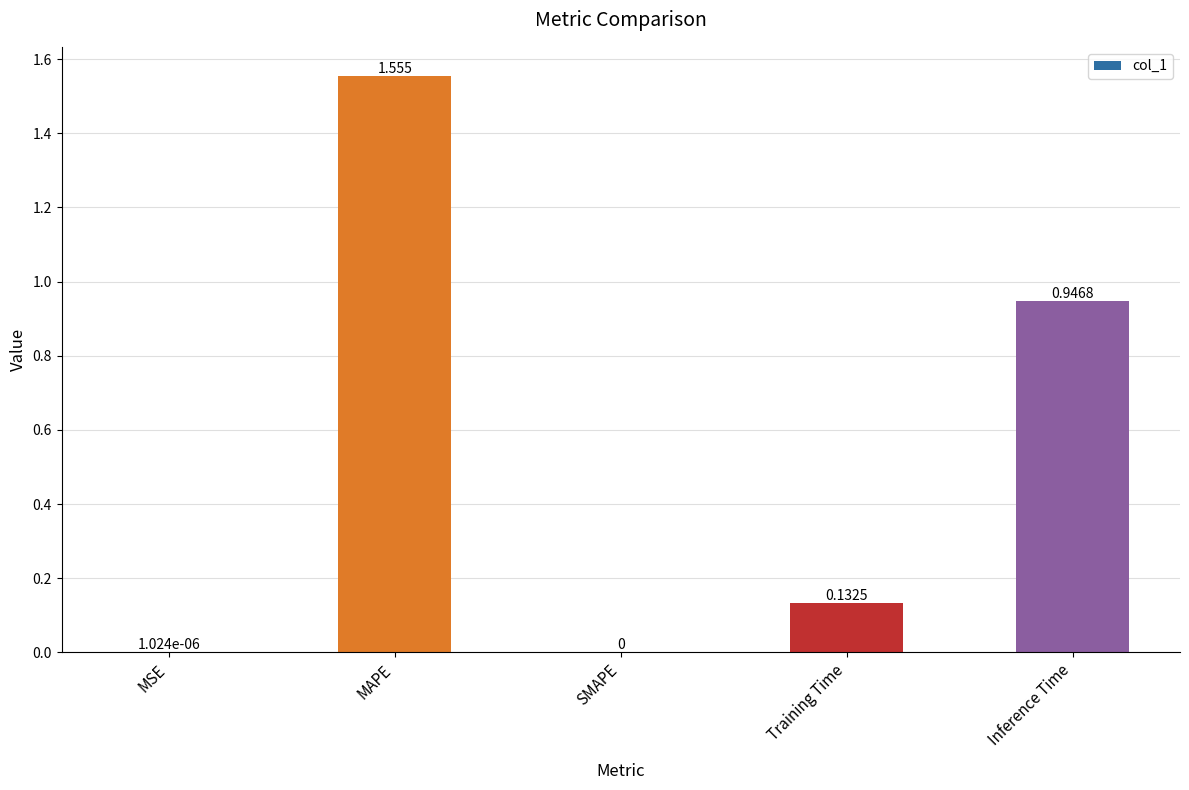

Between Inference Time and MSE, which is larger?

Inference Time